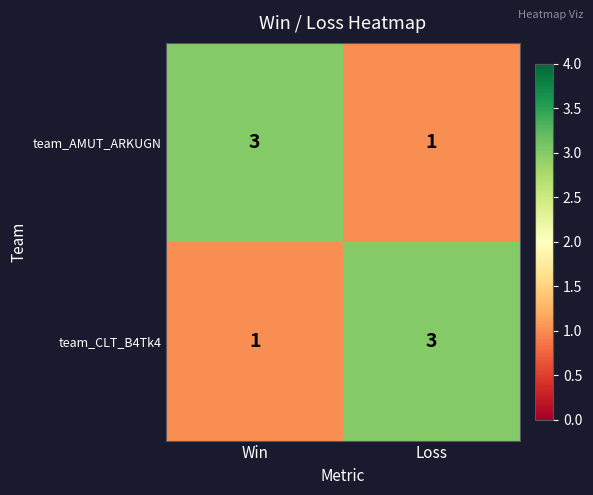

Where is team_CLT_B4Tk4 nearest to the value 2?

Win